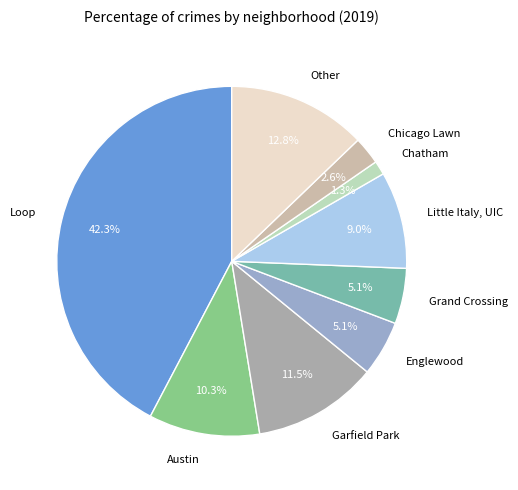

True or false: Grand Crossing accounts for 16% of the total.

False